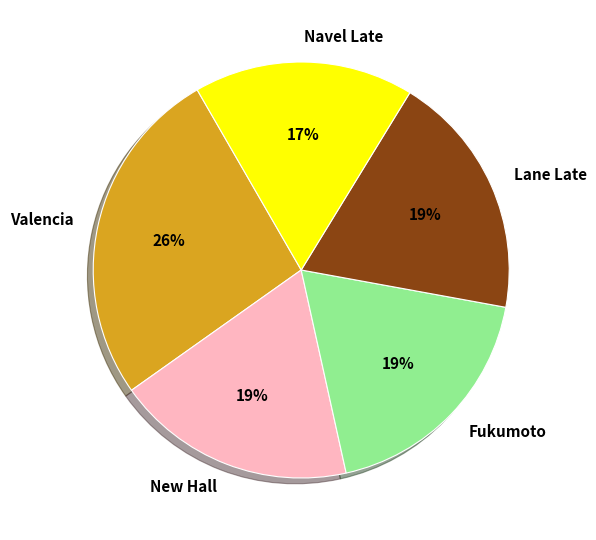

Do Fukumoto and Navel Late together represent more than half of the pie?

No